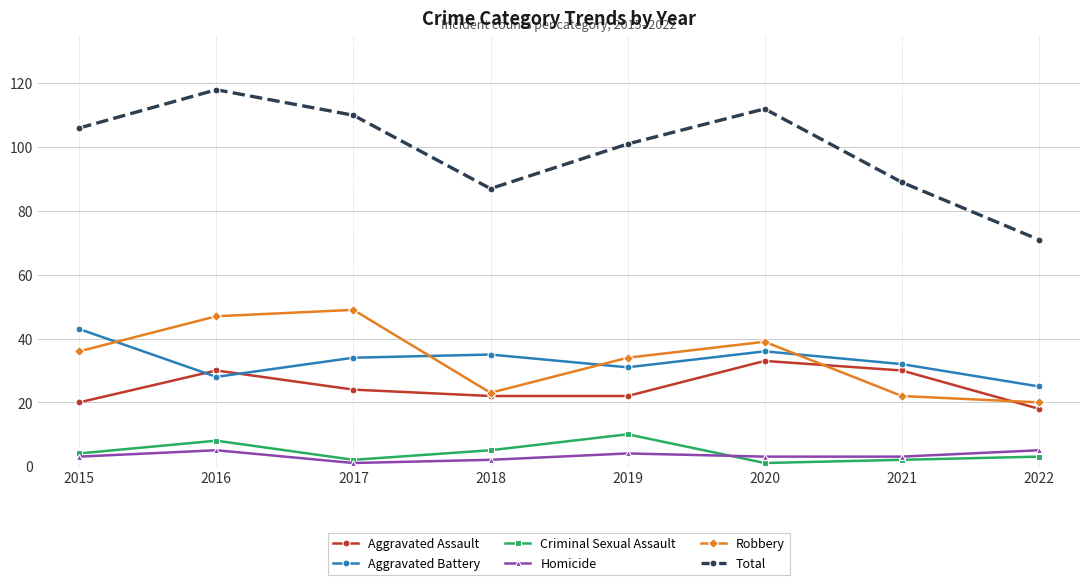

How many distinct data groups are displayed?

6